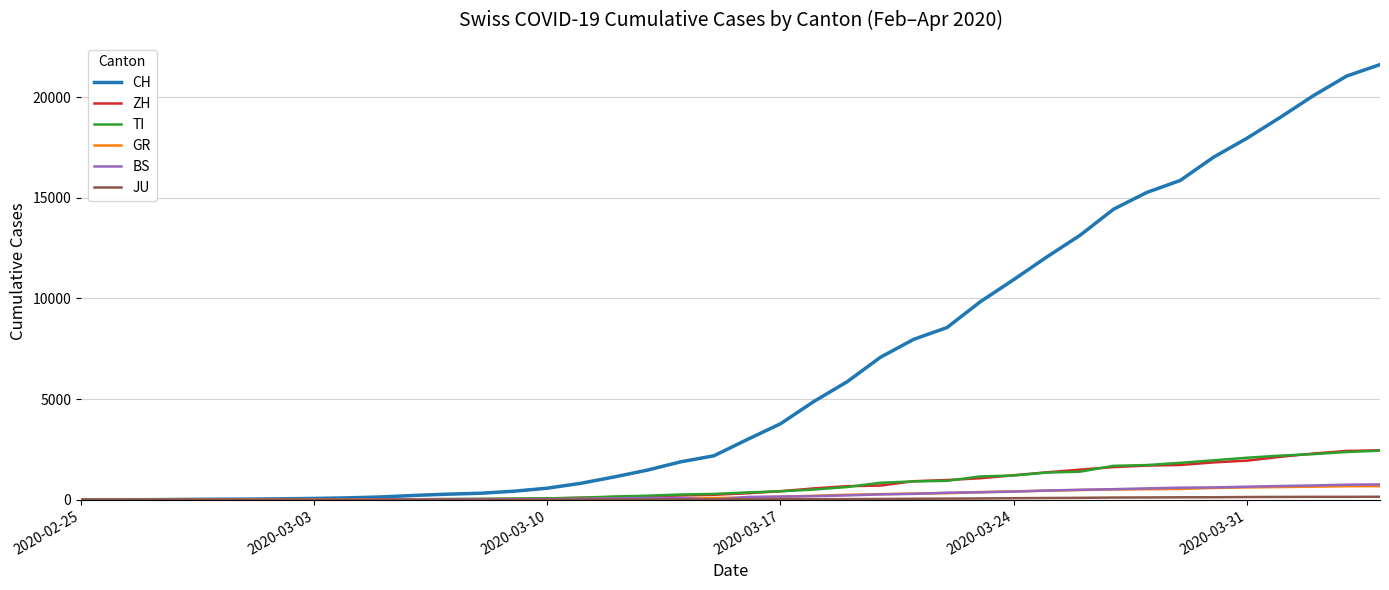

Which series has the largest range (max minus min)?

CH